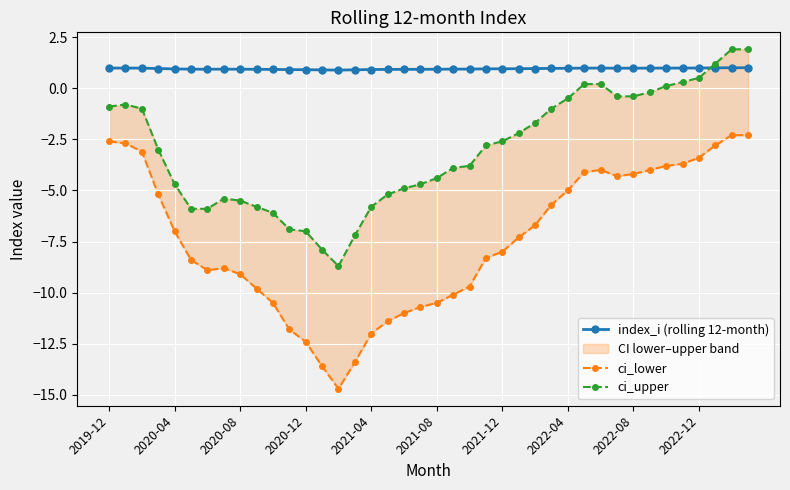

What value does the ci_upper series have at 11?

-6.9